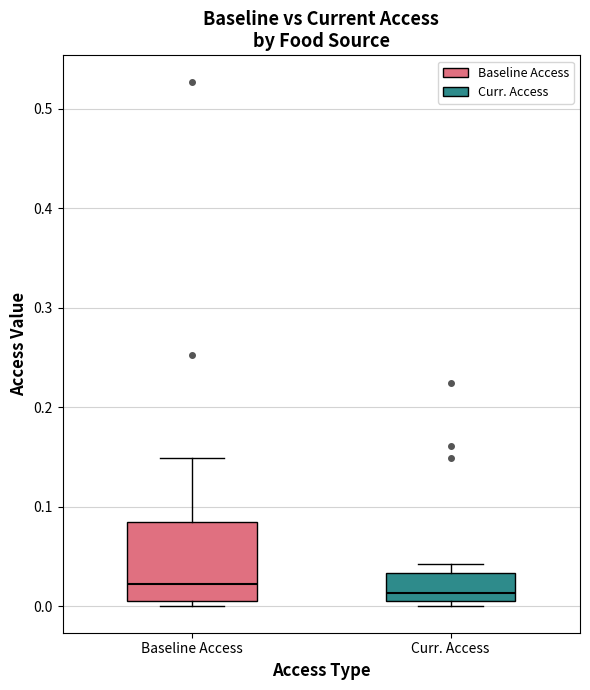

Reading left to right, transcribe this box plot: for each box, give where its median line is, the range the box spans, and where its two whiskers end, as read against the y-axis. The values are not printed on the chart, so give them approximately, as read against the axis.

Baseline Access: median 0.02, box 0.01 to 0.08, whiskers 0.00 to 0.15
Curr. Access: median 0.01 (just above the box's lower edge), box 0.01 to 0.03, whiskers 0.00 to 0.04